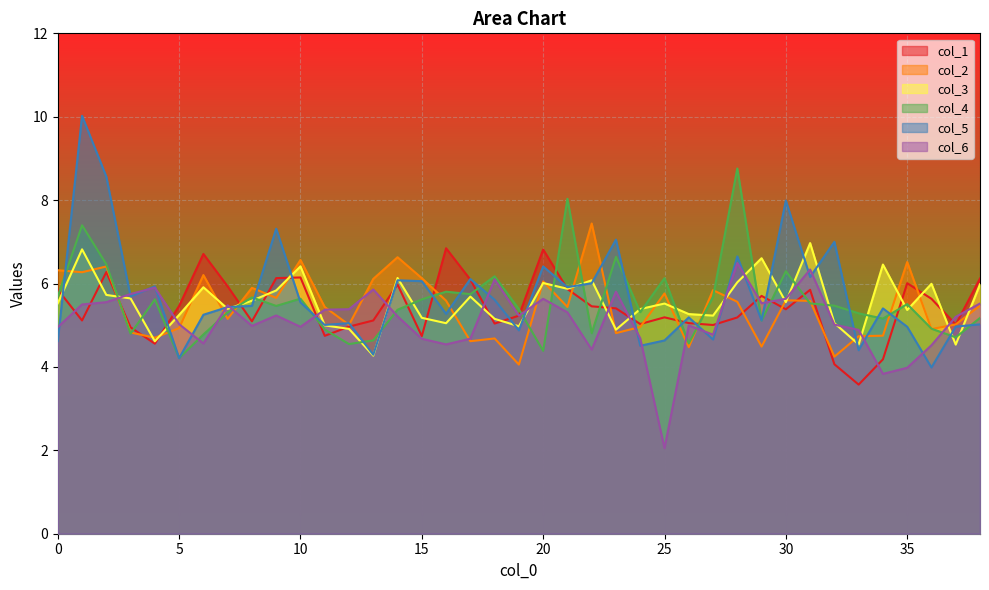

Which series has the largest total across all categories?

col_5